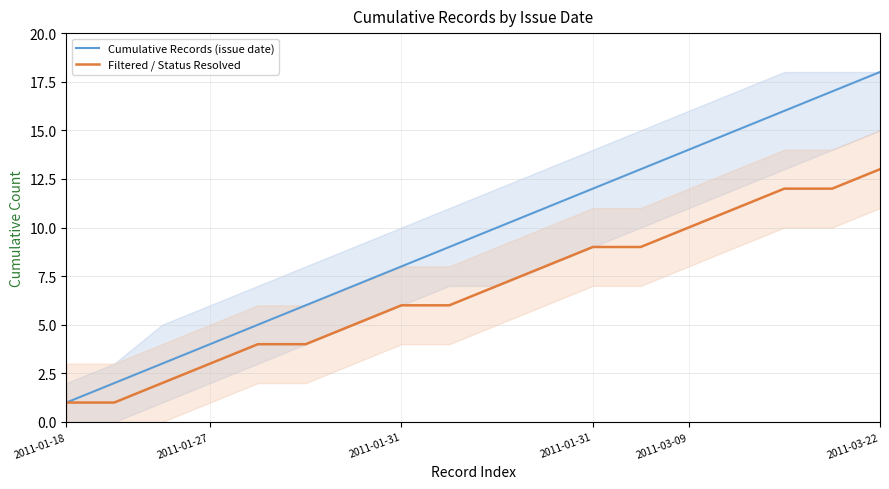

Reading left to right, extract all data points from this chart.

Cumulative Records (issue date): 1	2	3	4	5	6	7	8	9	10	11	12	13	14	15	16	17	18
Filtered / Status Resolved: 1	1	2	3	4	4	5	6	6	7	8	9	9	10	11	12	12	13